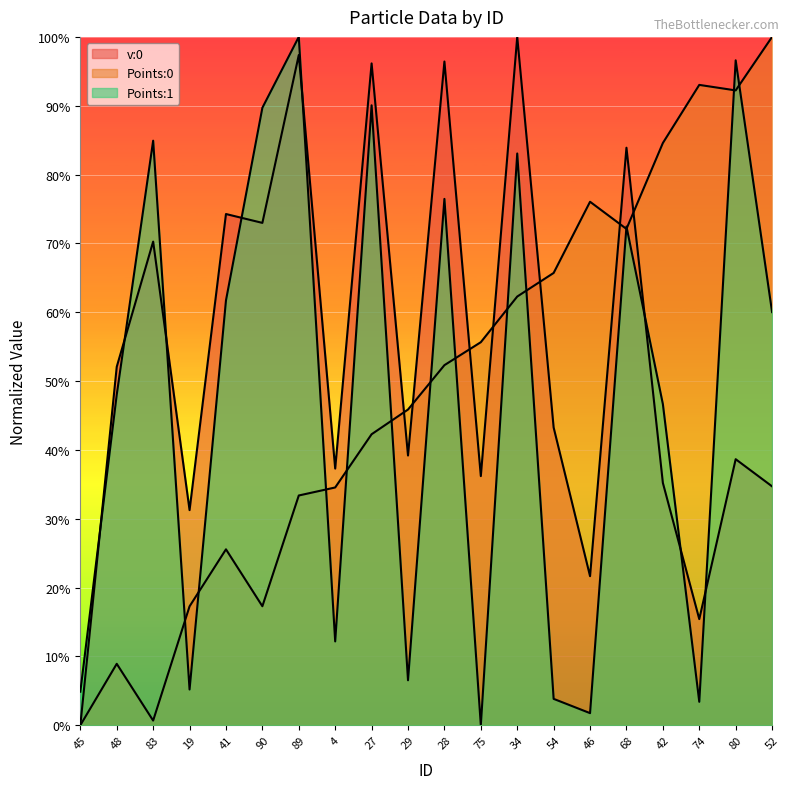

The value of Points:0 at 89 is 0.1. True or false?

False